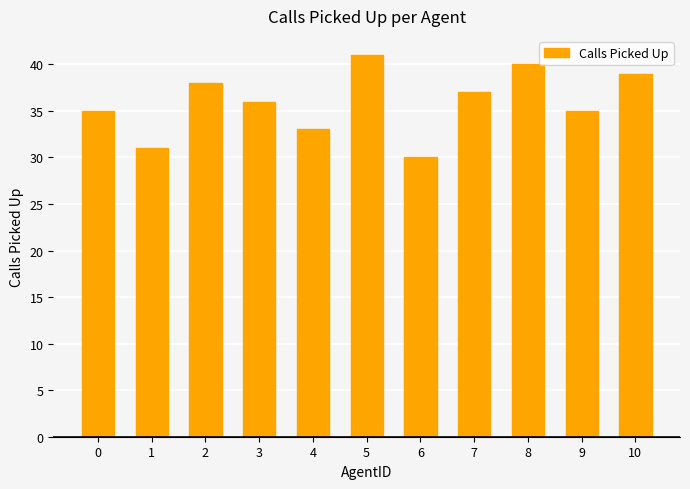

What is the difference between the maximum and minimum values?

11